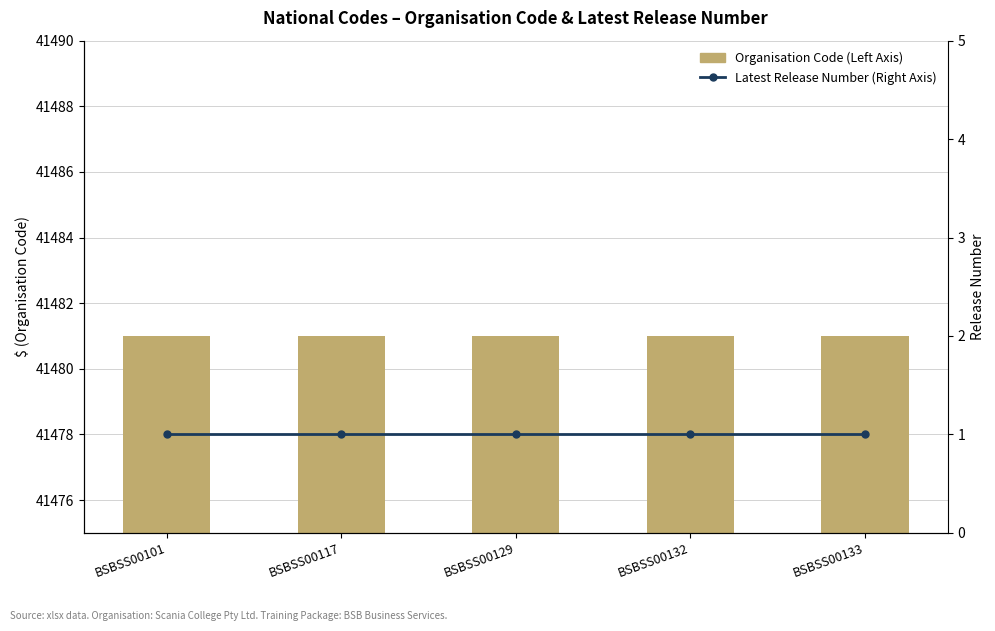

Reading left to right, what are all the values shown in this chart?

Organisation Code (Left Axis): 41481	41481	41481	41481	41481
Latest Release Number (Right Axis): 1	1	1	1	1